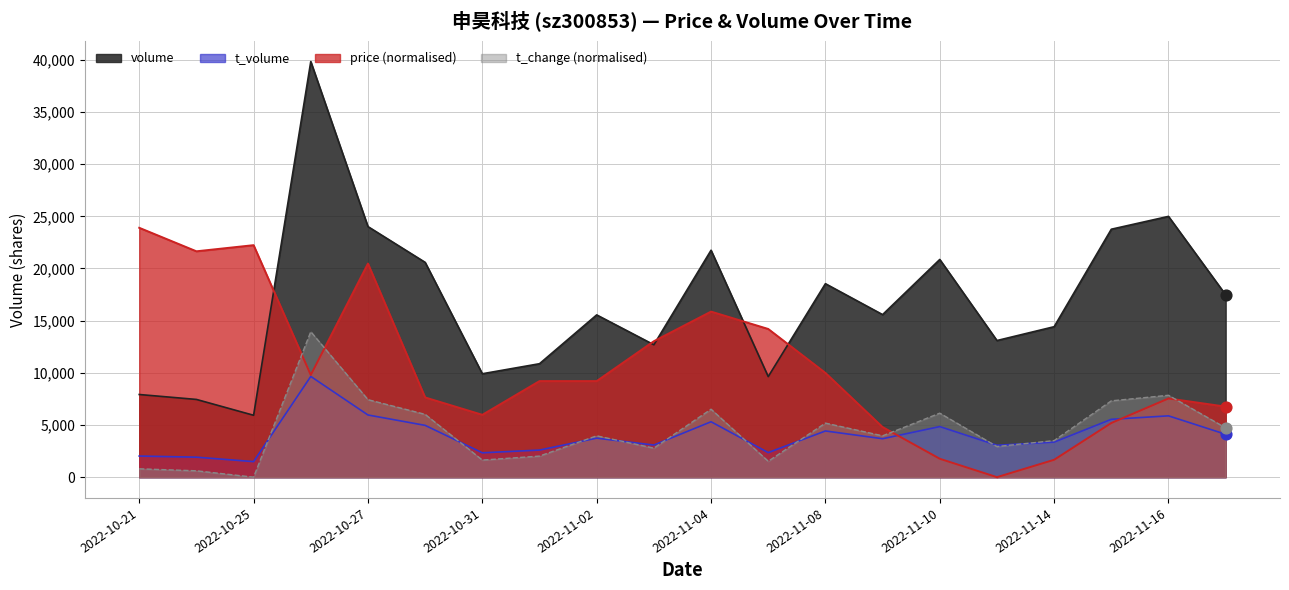

Which series reaches the minimum Y coordinate?

price